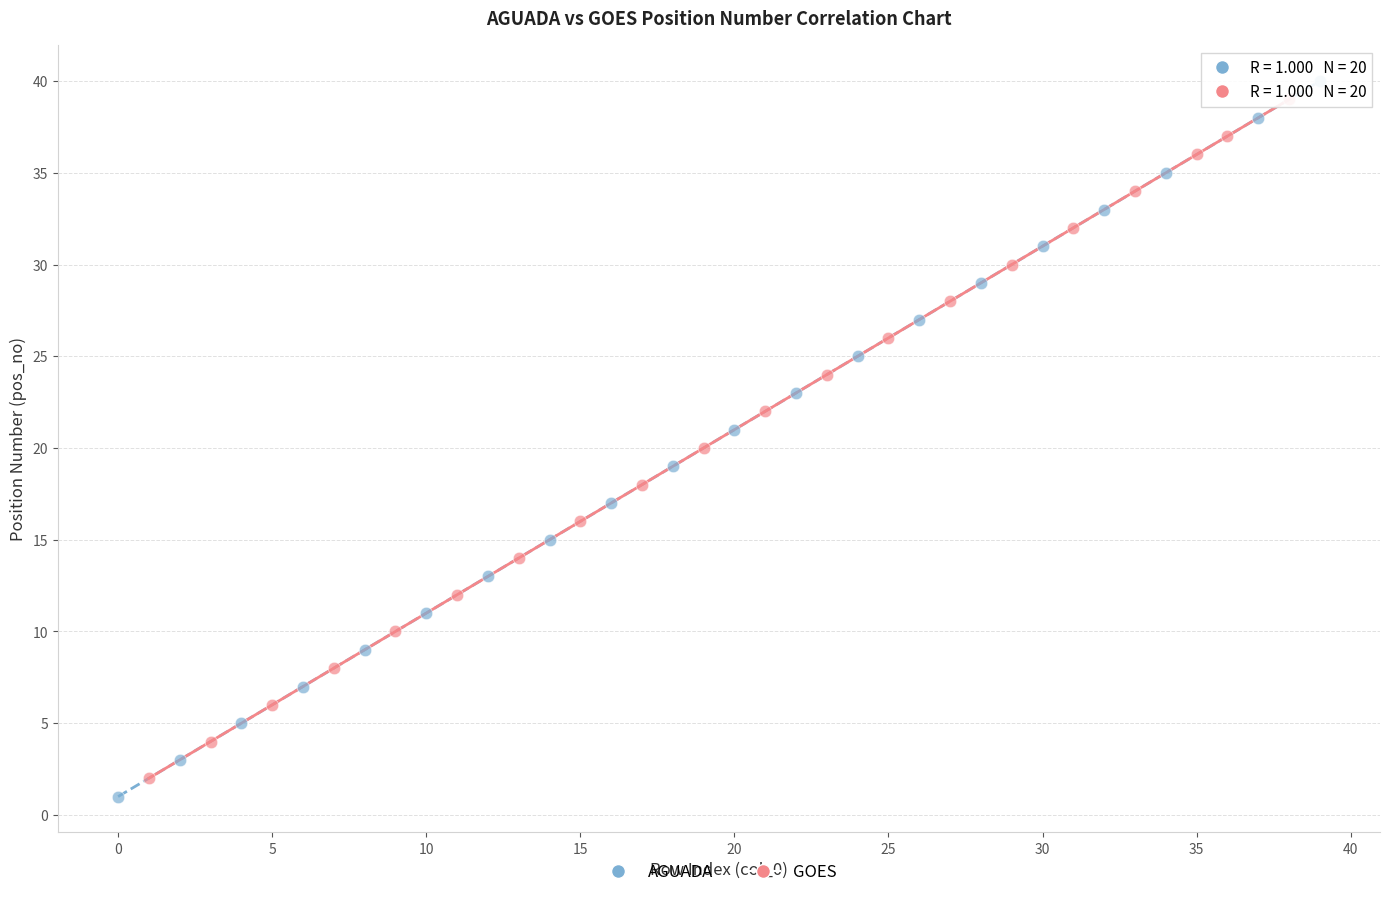

What are all the series names shown in the legend?

AGUADA, GOES